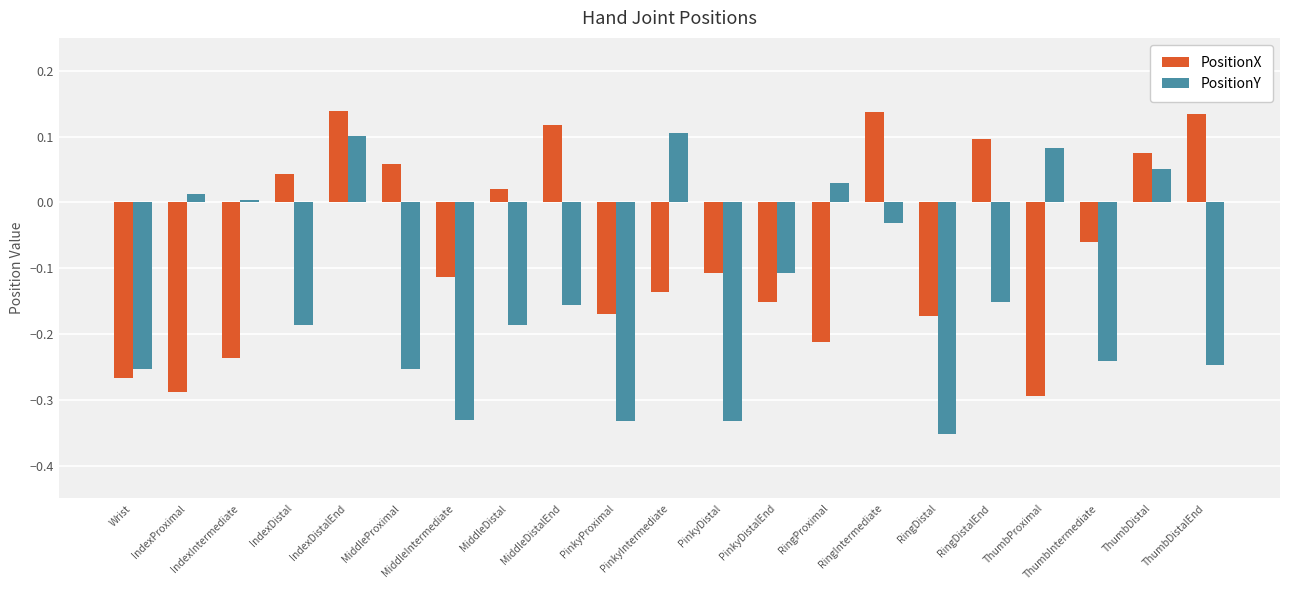

List the series in order of their peak value, highest first.

PositionX, PositionY